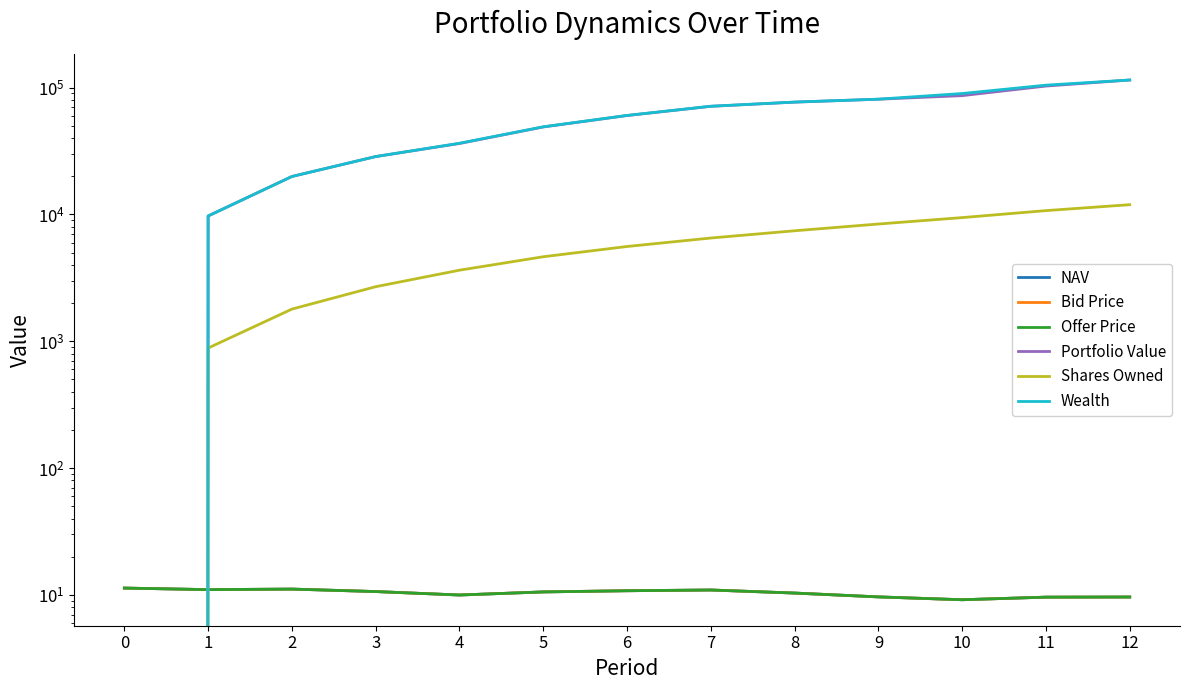

What is the approximate value of Bid Price at 8?

10.3